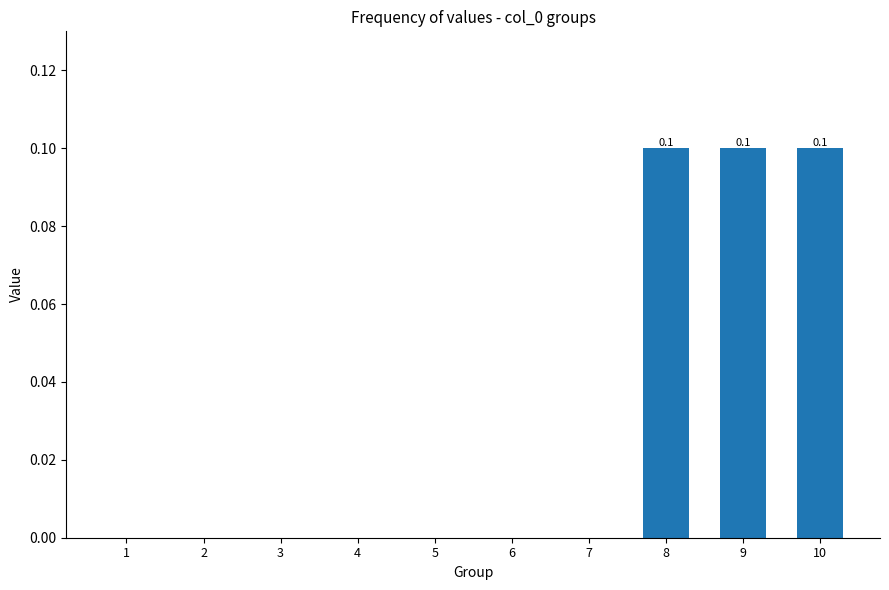

The chart shows a value of 0.0 at 6. True or false?

True